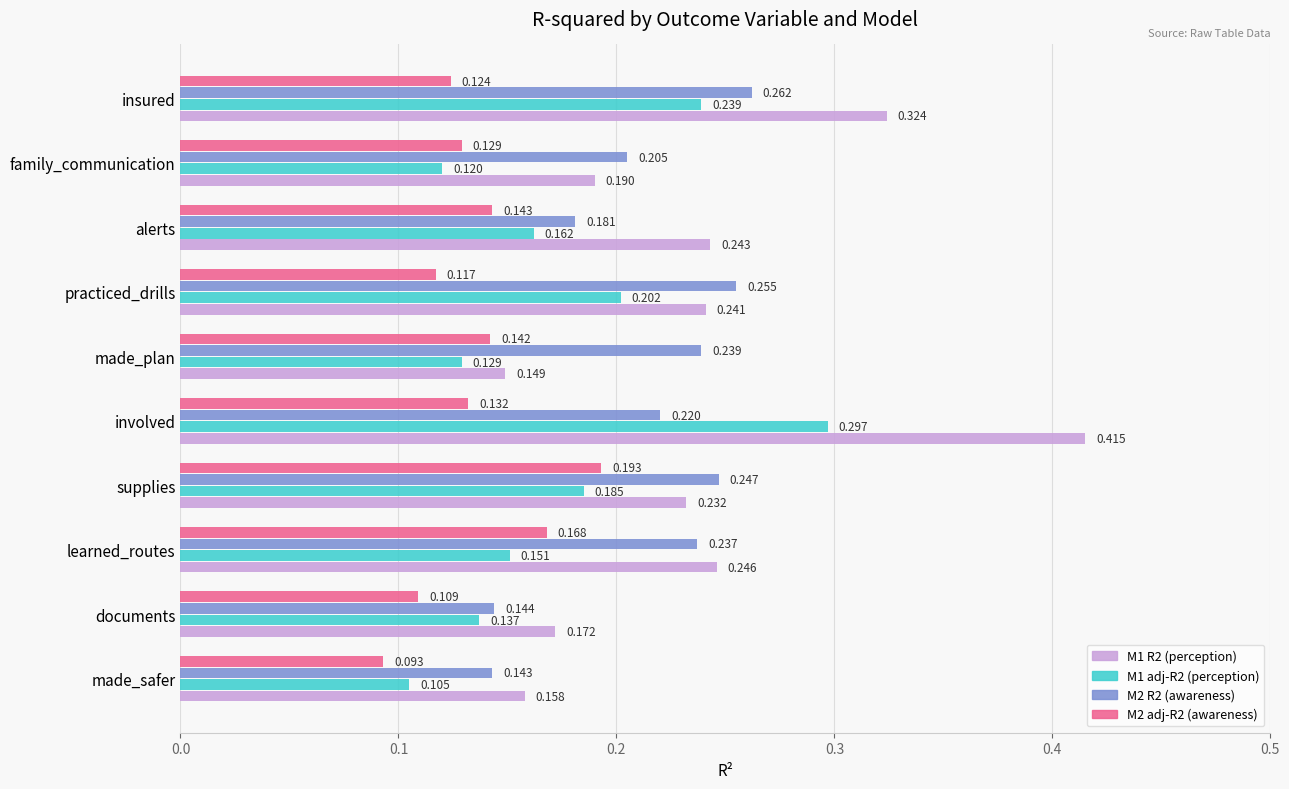

At which category is the sum across all series the highest?

involved